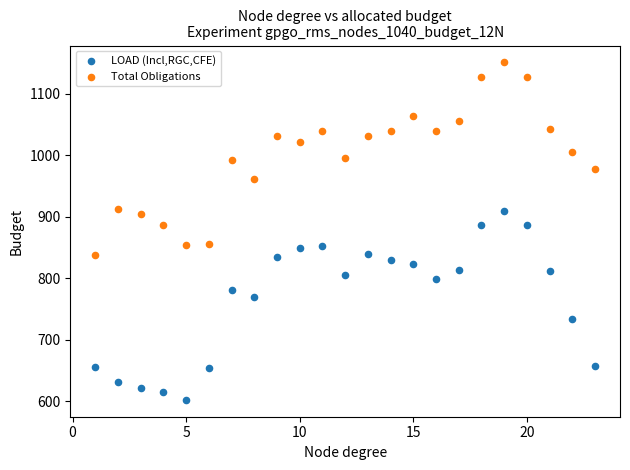

What are all the series names shown in the legend?

LOAD (Incl,RGC,CFE), Total Obligations